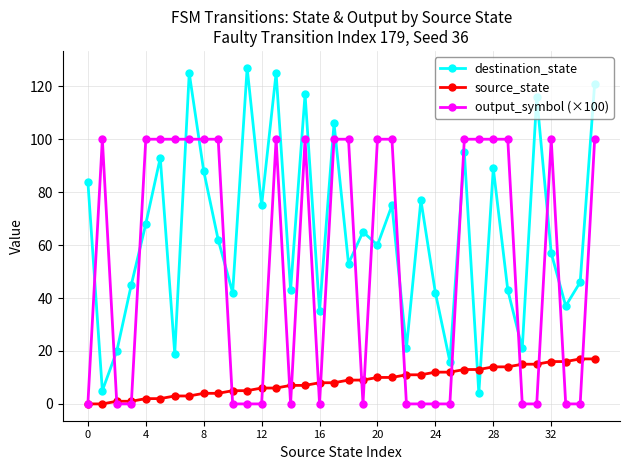

Does the chart display data point markers on the line(s)?

Yes